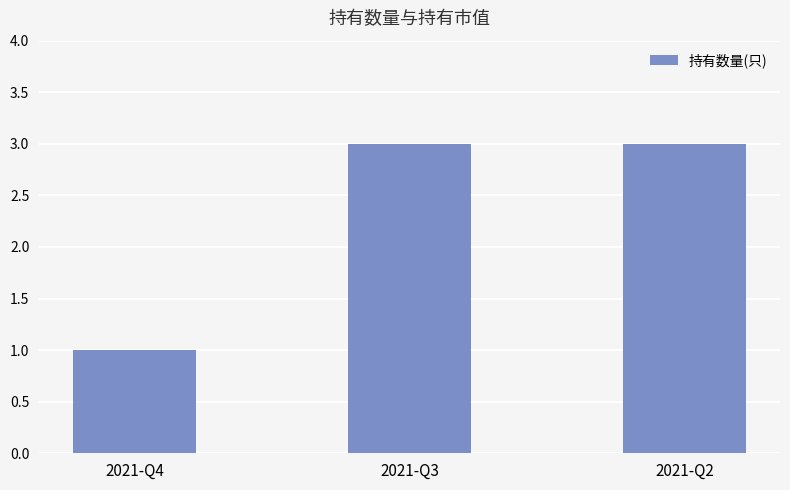

What value does the data have at 2021-Q2?

3